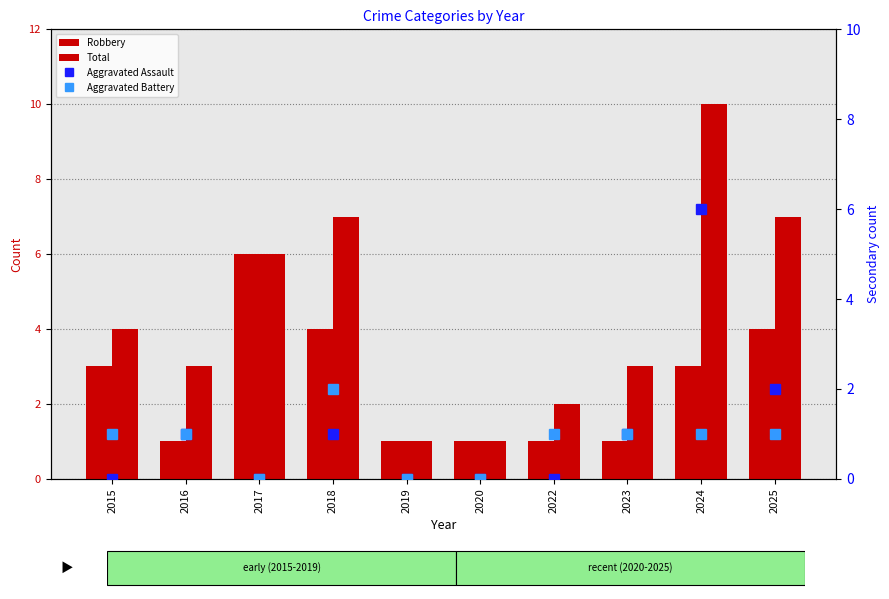

Does the chart contain stacked bars?

No